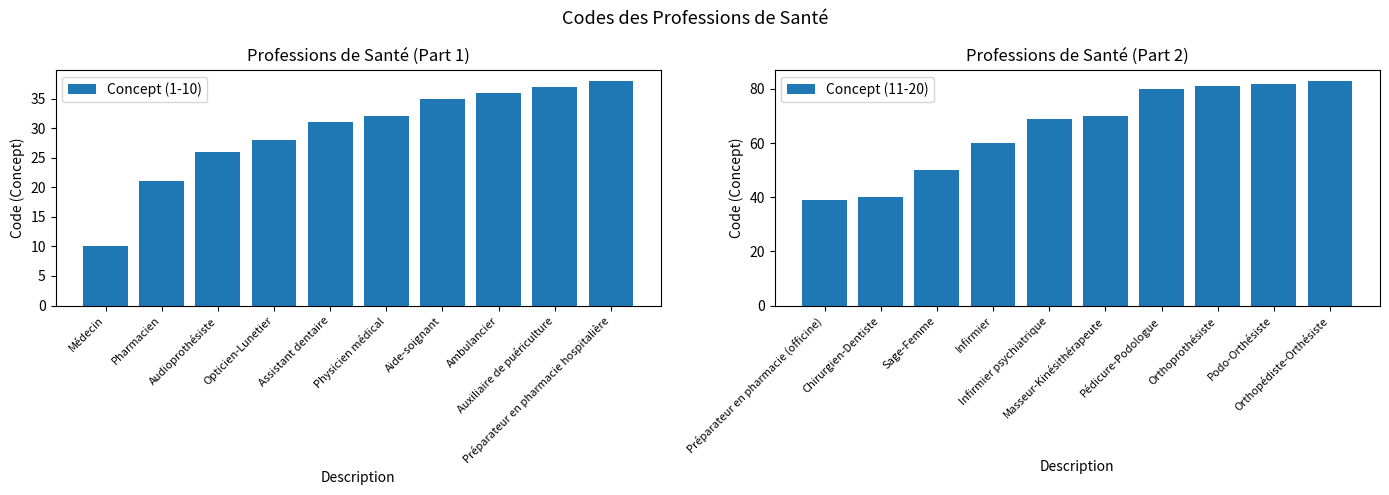

At which label is Concept (11-20) closest to 61?

Infirmier